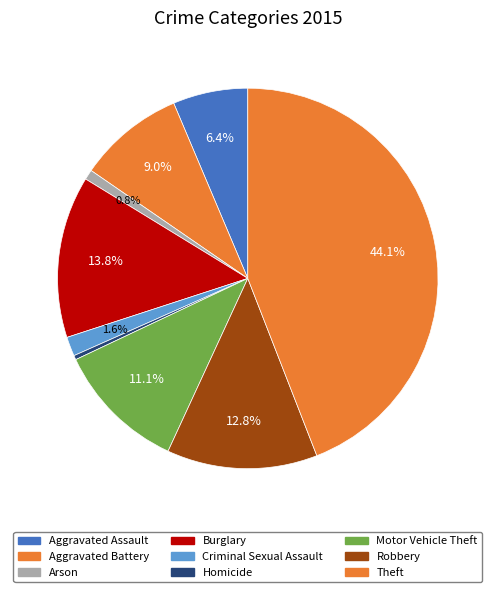

Which has a higher value, Aggravated Battery or Robbery?

Robbery